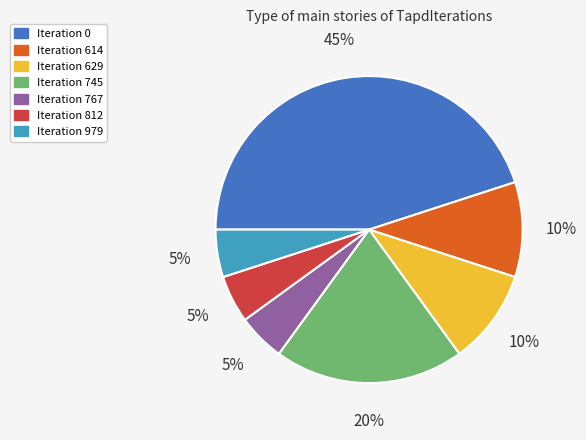

What is the ratio of the value at Iteration 629 to the value at Iteration 614?

1.0